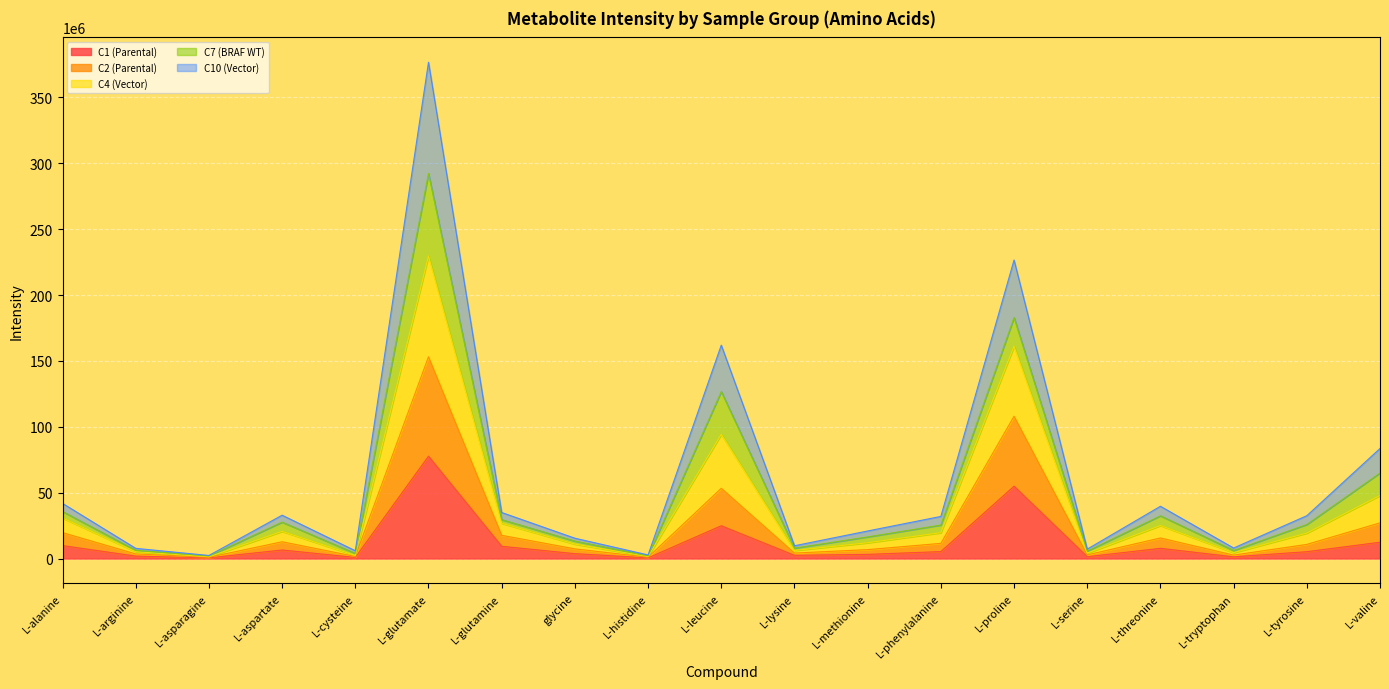

Which series has the largest total across all categories?

C10 (Vector)